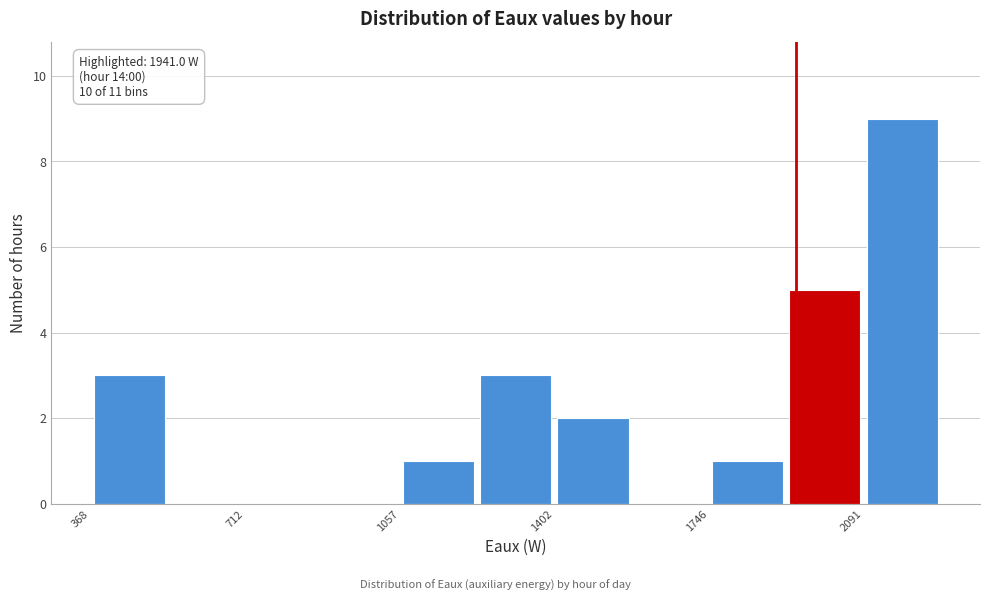

Around what value on the x-axis is the tallest bar? Give the approximate position of its centre, as read against the axis.

2200